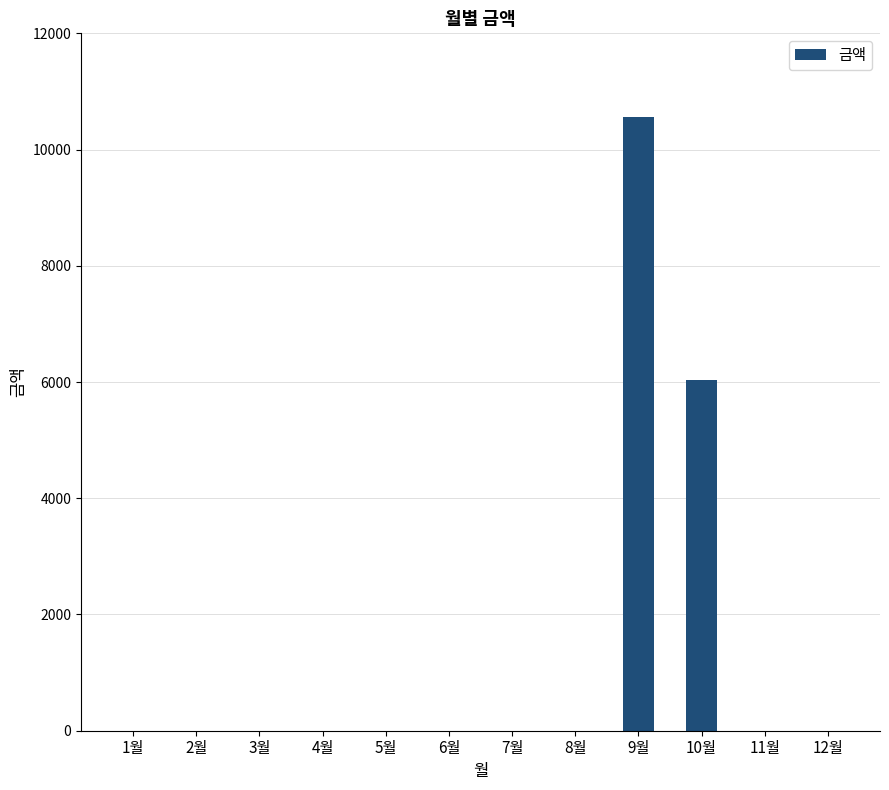

How many series are shown in this chart?

1